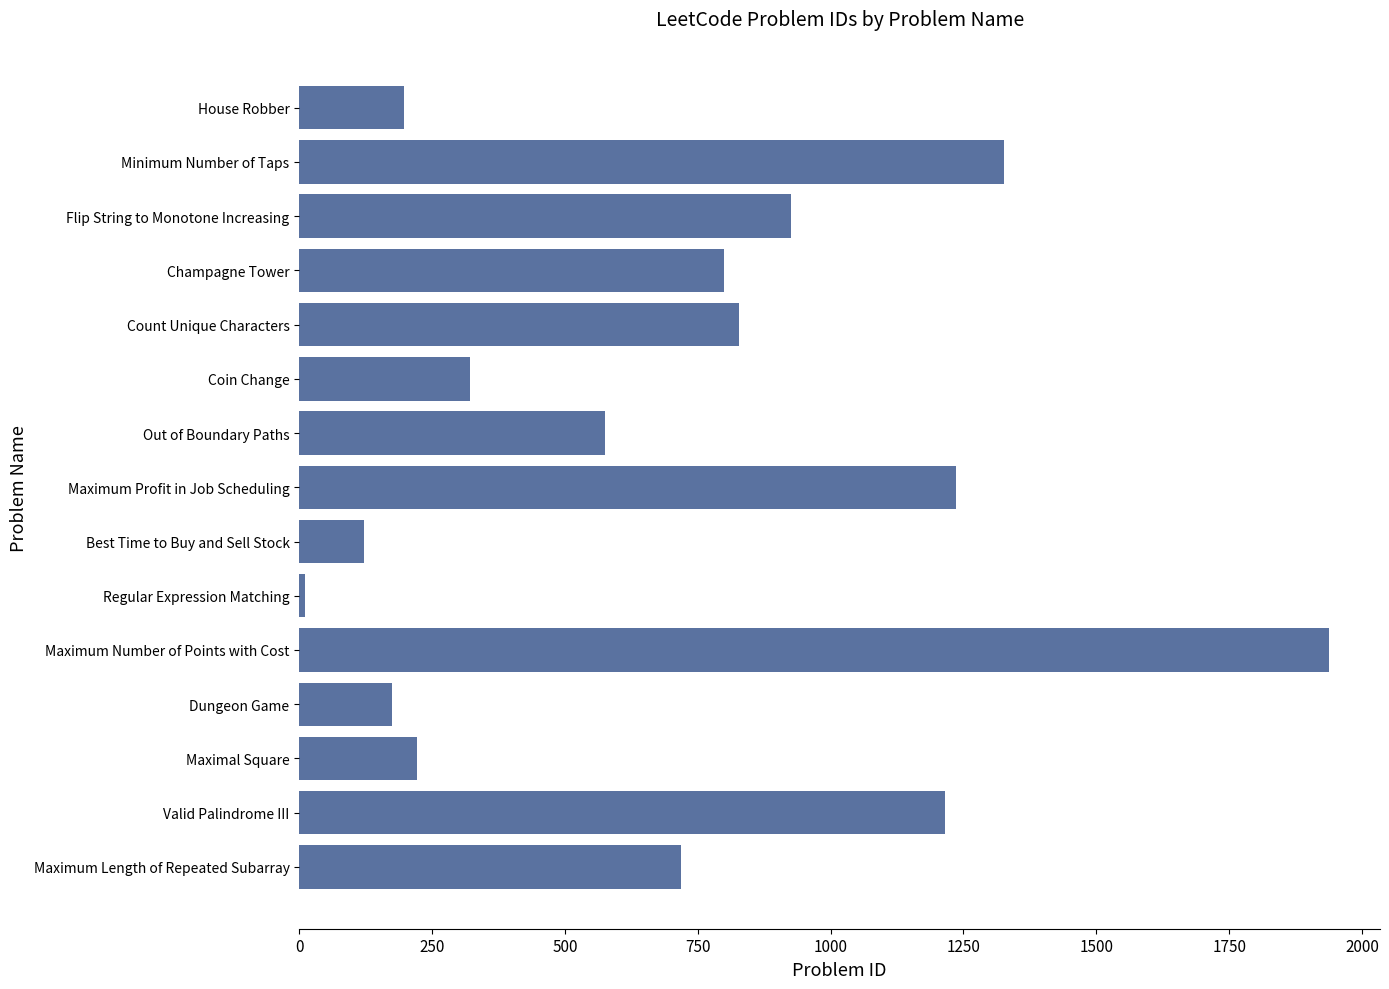

What is the average value?

707